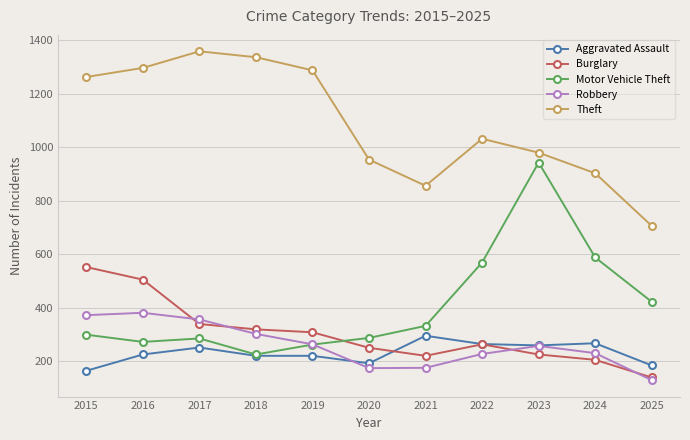

At which category does Theft reach its first local peak?

2017